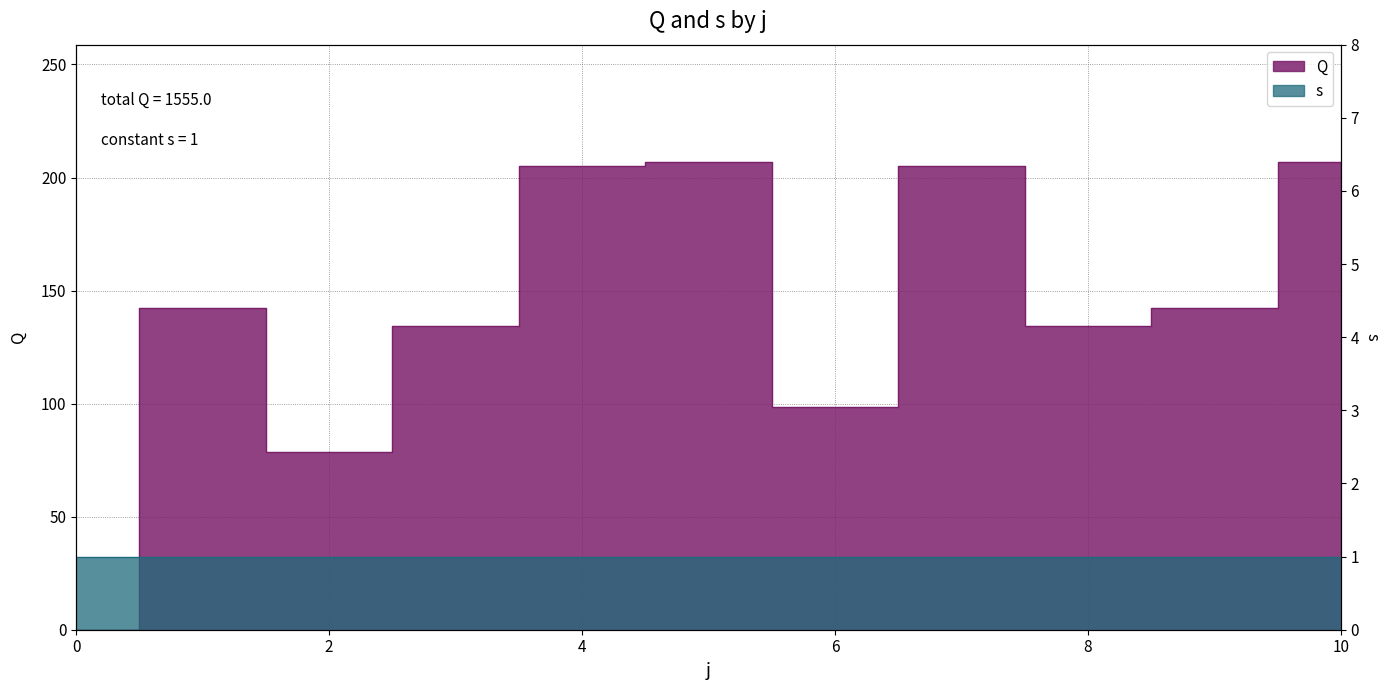

Where is the data nearest to the value 103?

6